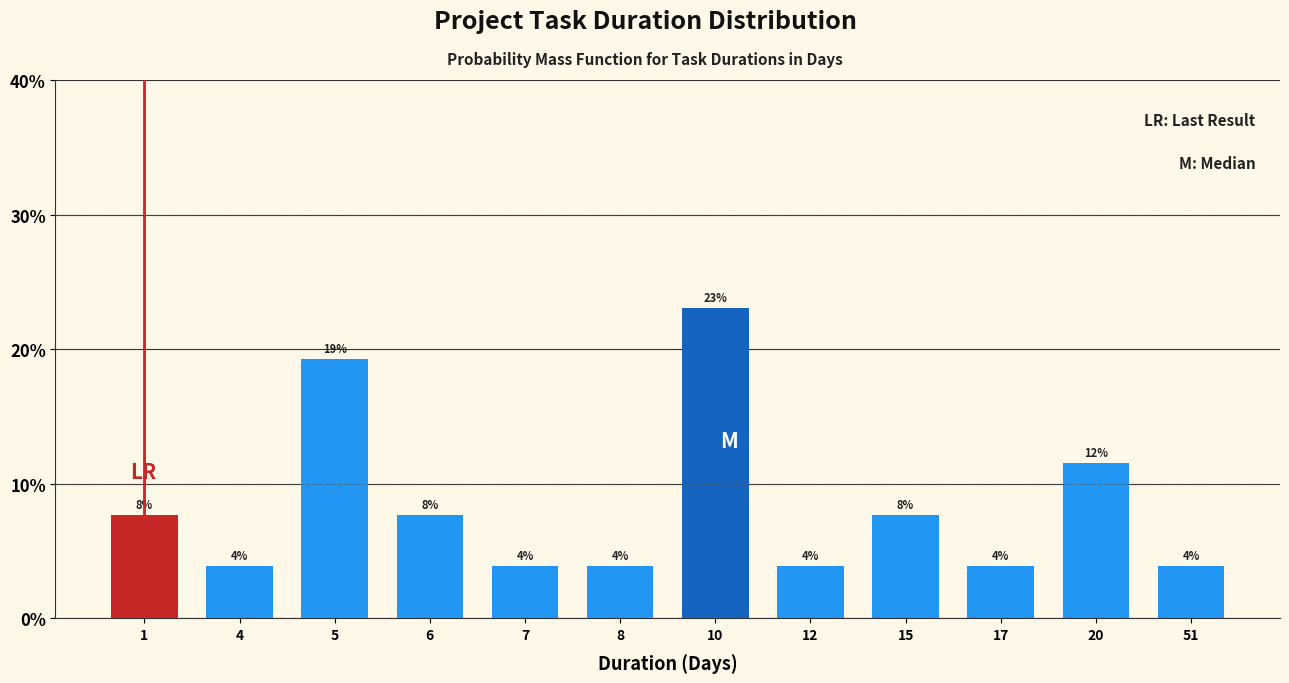

Does the chart contain any negative values?

No